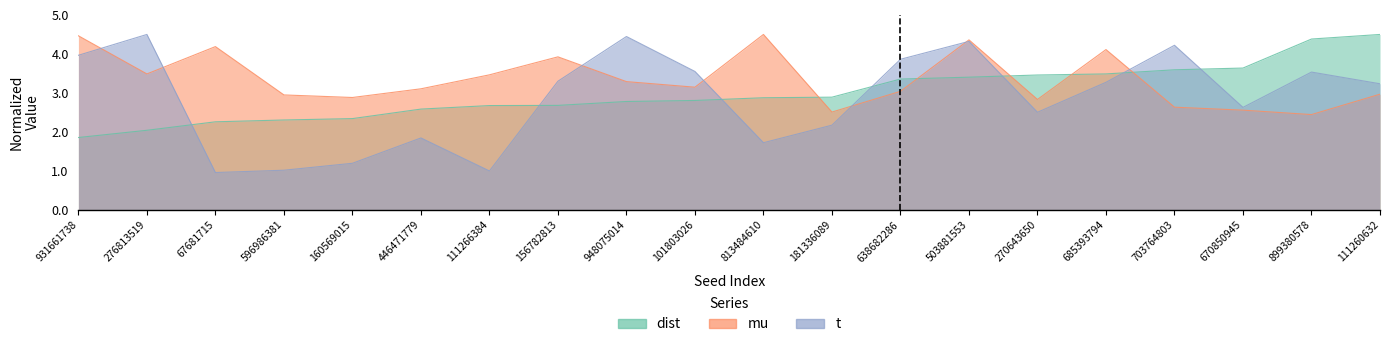

What is the difference between the maximum and second lowest values in the mu series?

2.0